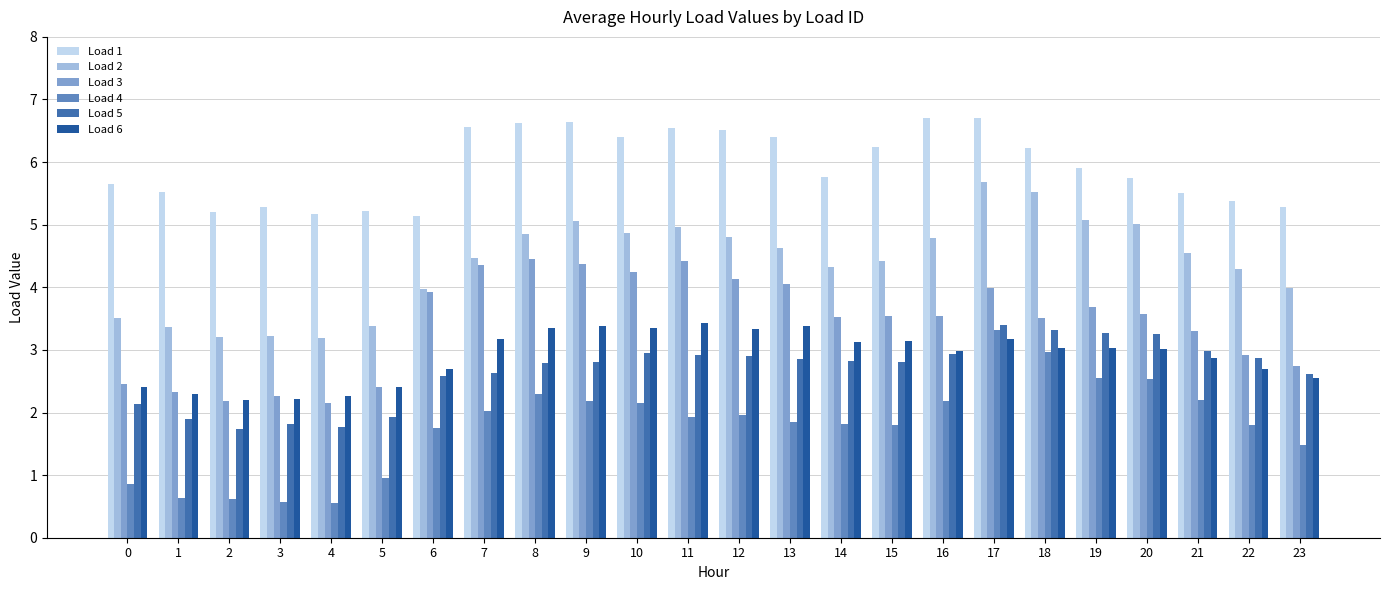

Which series changed the most between 5 and 17?

Load 4